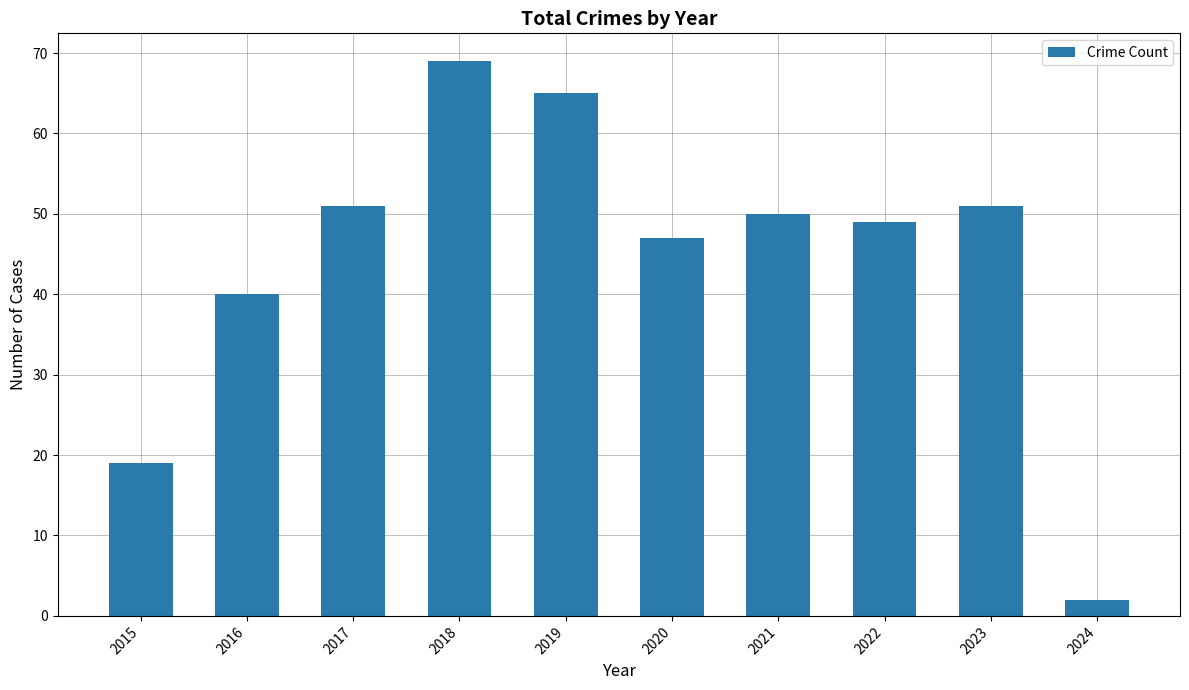

True or false: the data shows 2 at 2024.

True